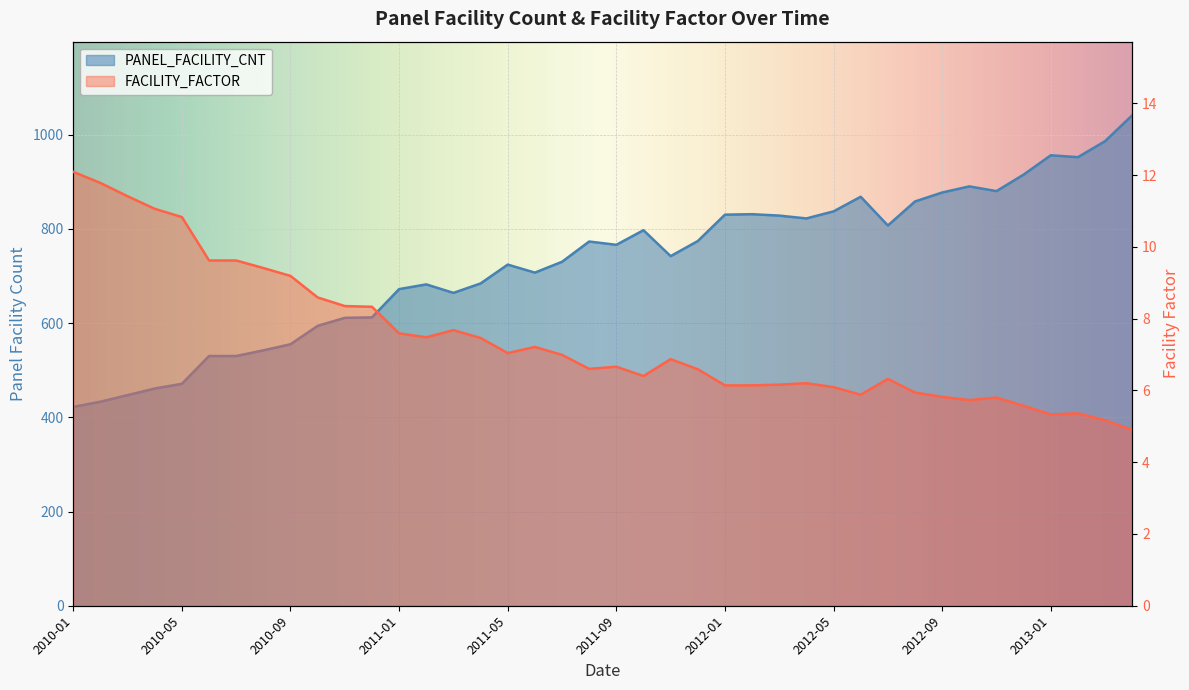

Is it true that FACILITY_FACTOR equals 7.5 at 2011-02?

True